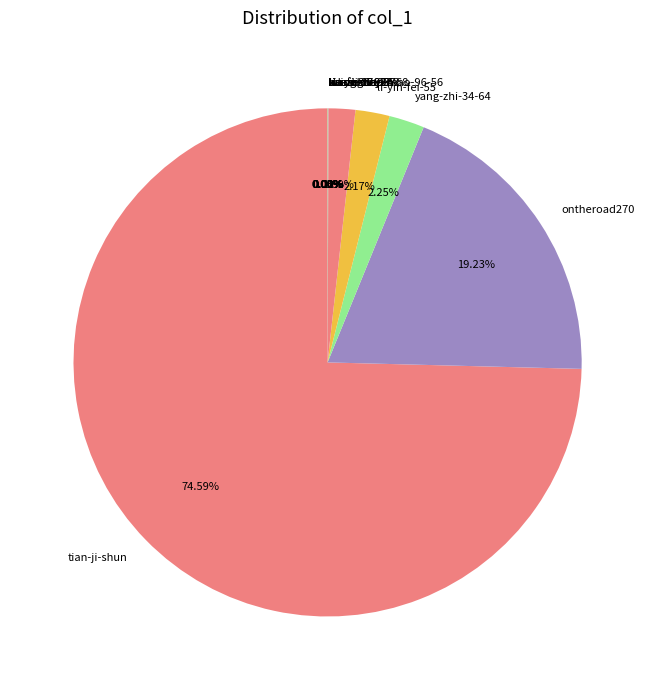

Which category has the biggest portion of the pie?

tian-ji-shun